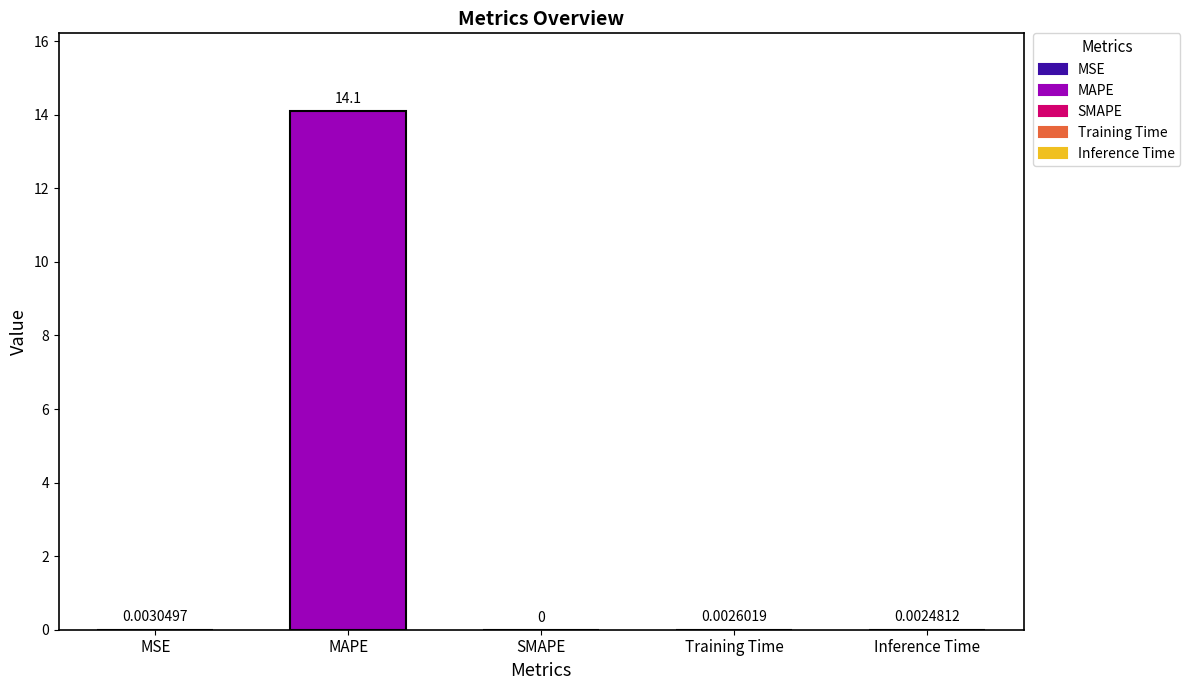

What is the sum of all values?

14.1